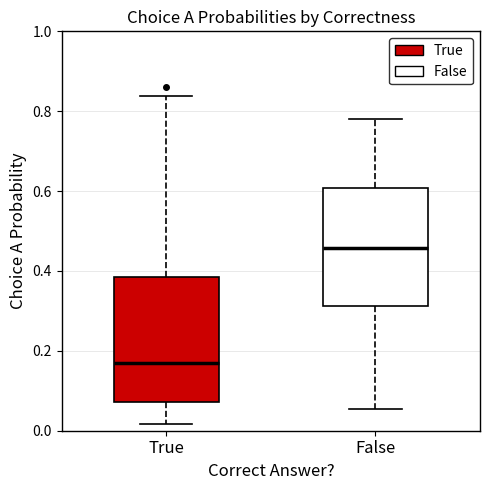

Where does the median line of the box for False sit on the y-axis? The values are not printed on the chart, so give them approximately, as read against the axis.

0.46